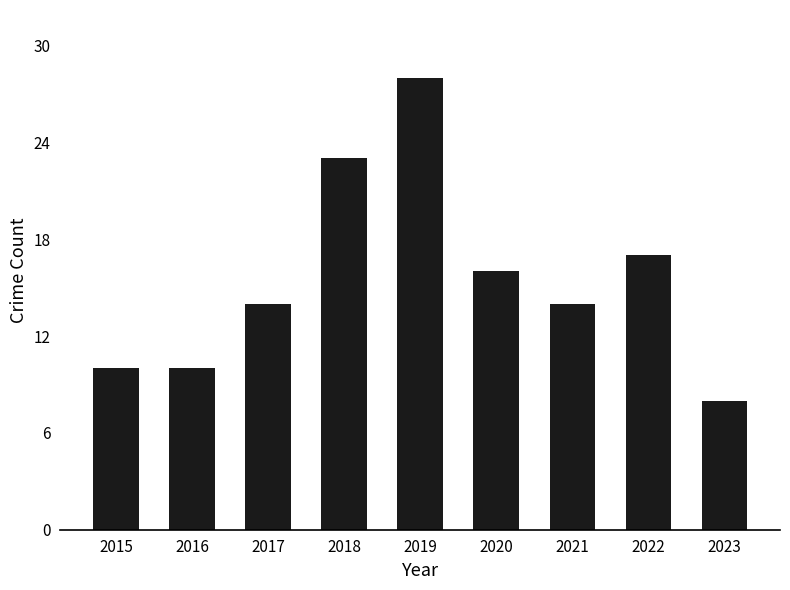

What is the sum of all values?

140